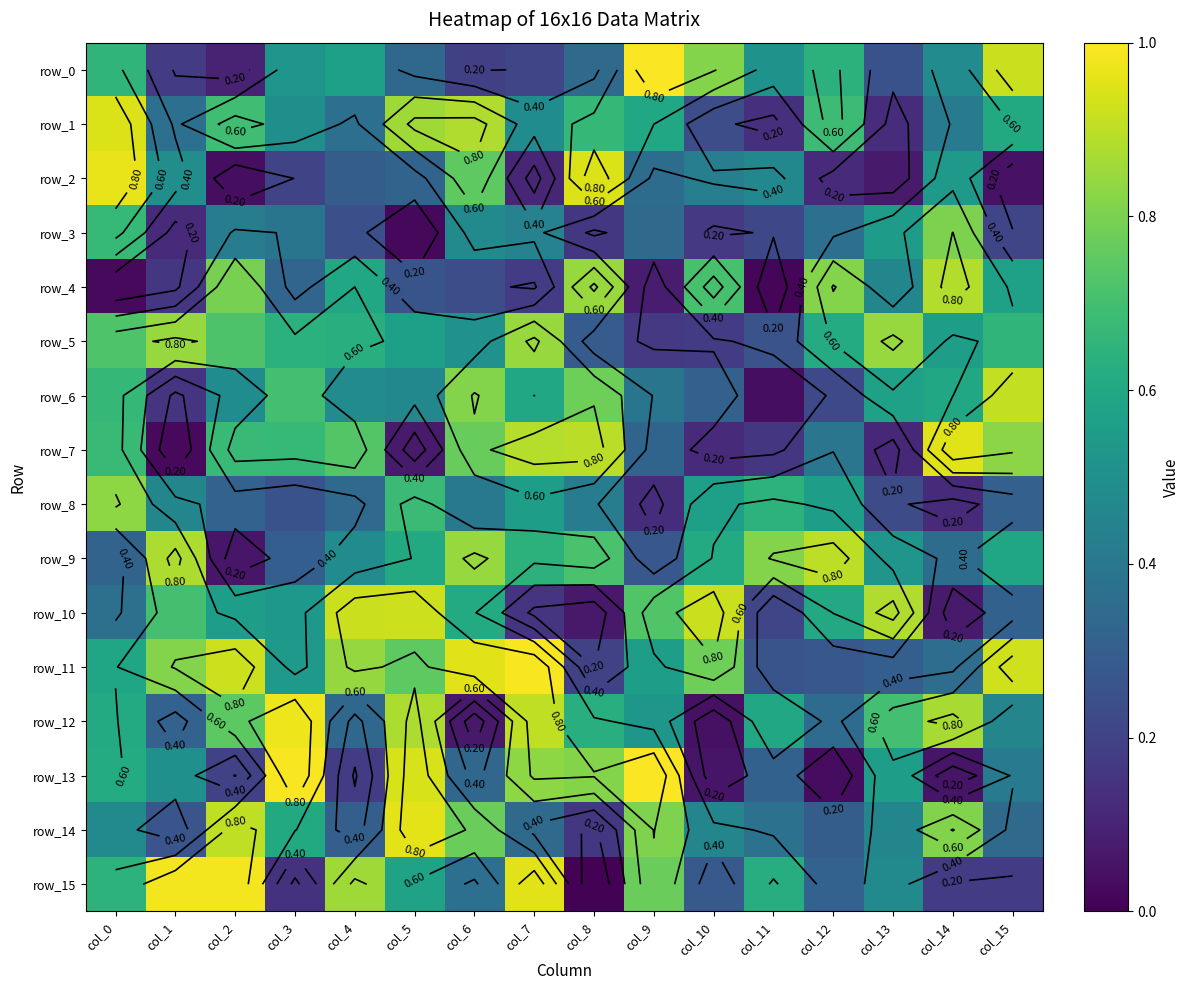

What is the difference between the second highest and second lowest values in the row_9 series?

0.6